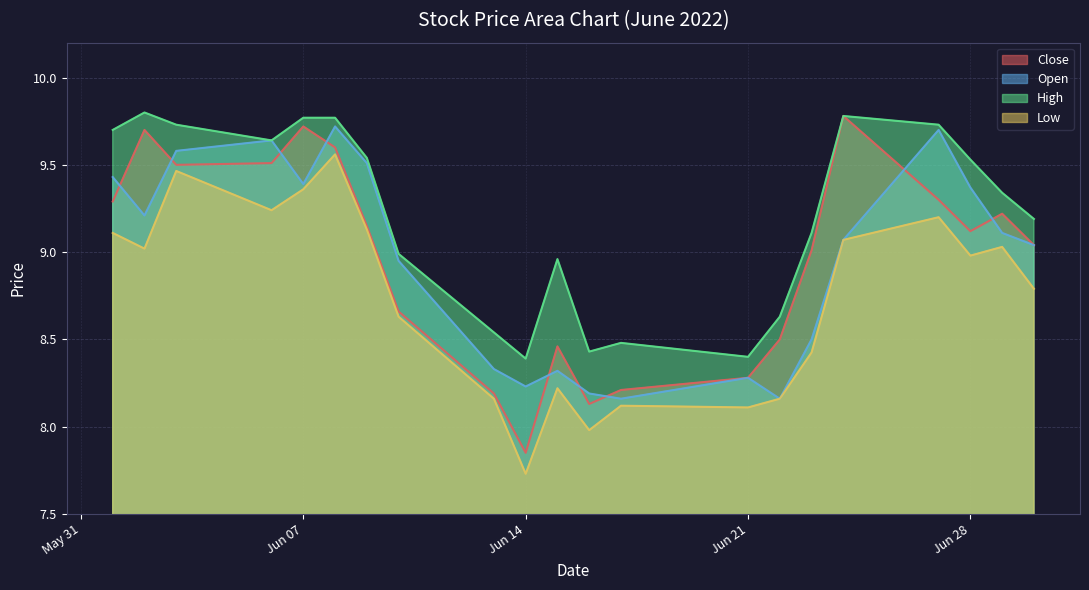

The value of Open at Jun 07 is 16.6. True or false?

False